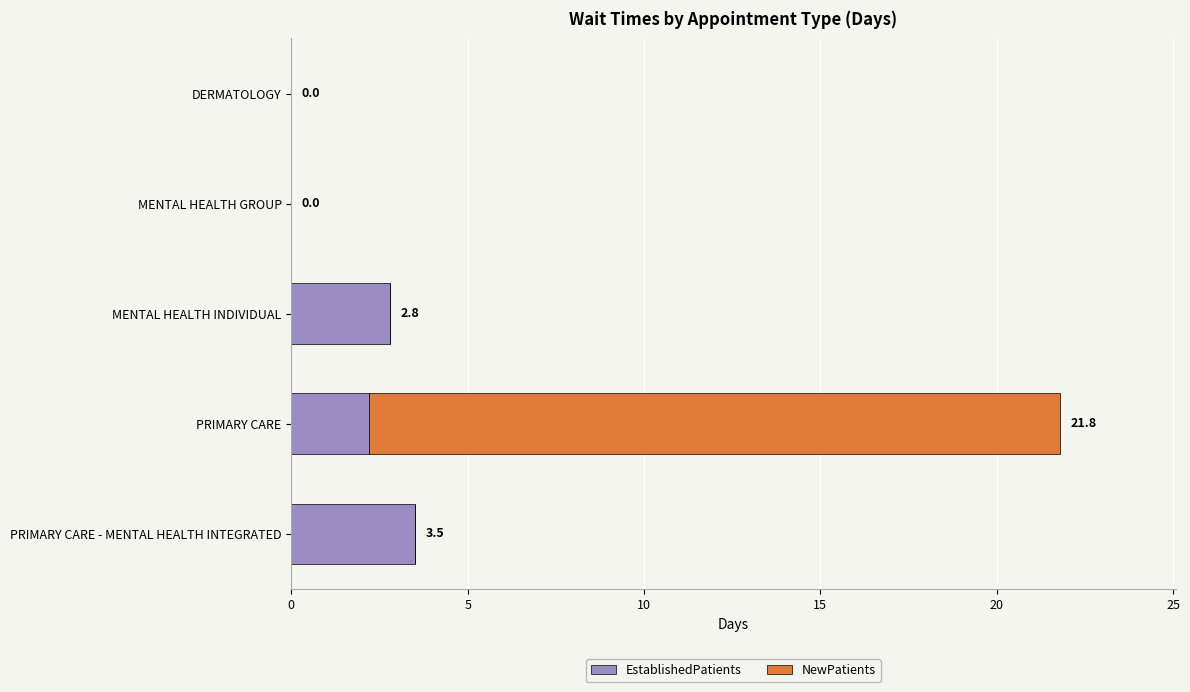

The value of EstablishedPatients at MENTAL HEALTH INDIVIDUAL is 1.1. True or false?

False